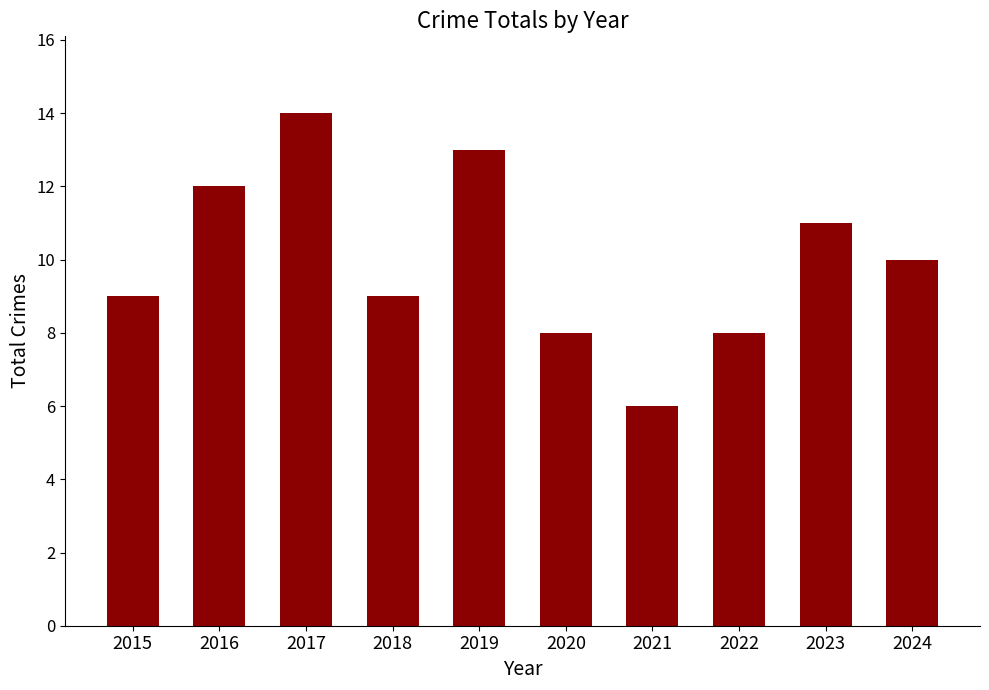

At which label is the value closest to 10?

2024